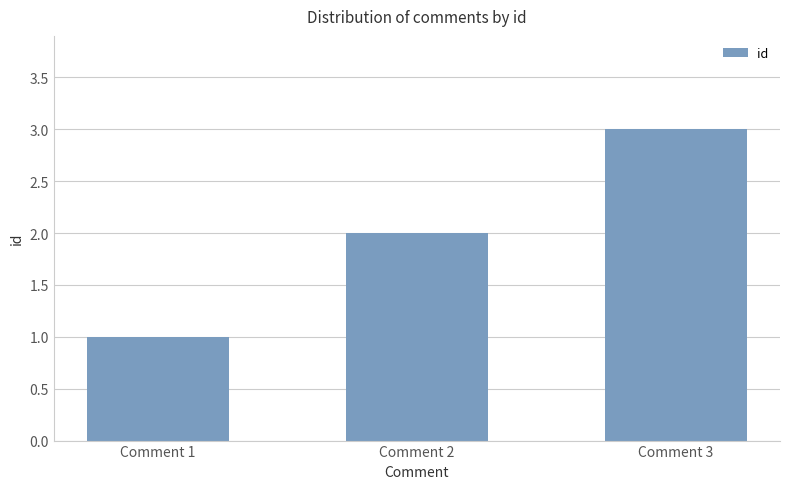

What is the value of the 1st bar from the left?

1